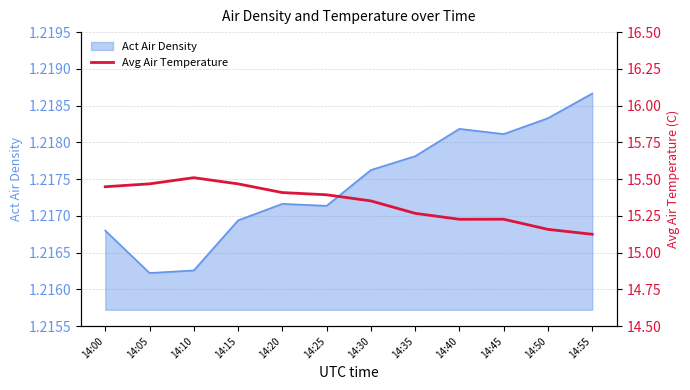

What is the difference between the values at 14:10 and 14:45?

0.3